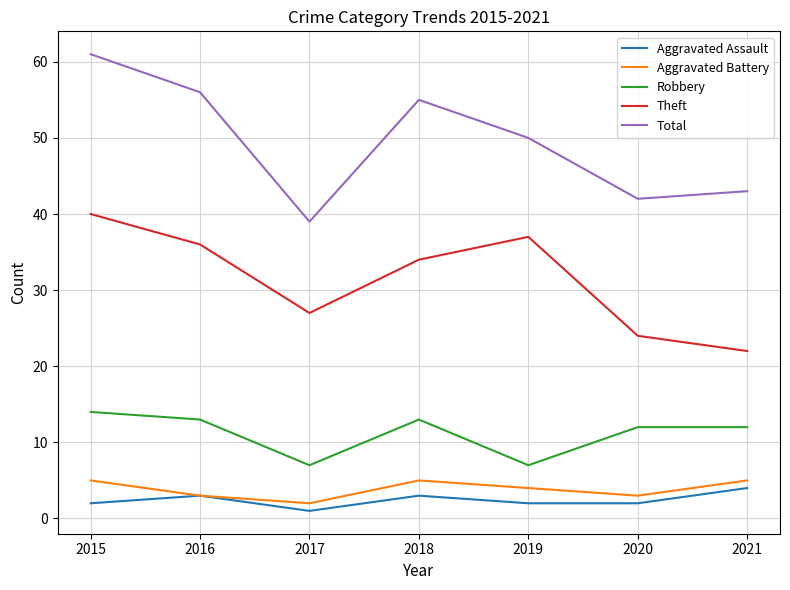

True or false: Total and Robbery cross at least once.

False